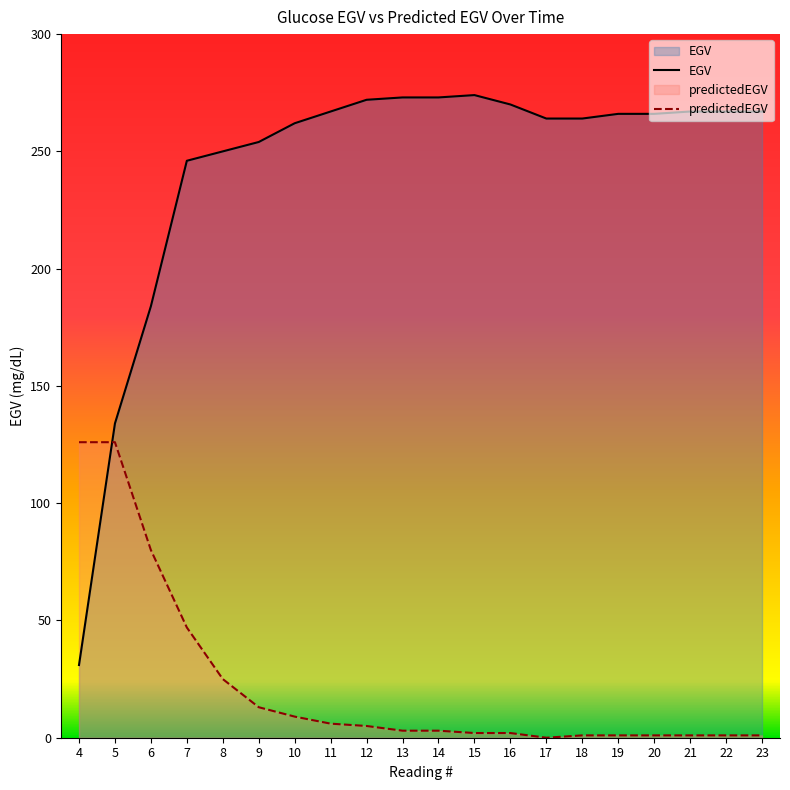

What is the value of the EGV point at the 10th from the left?

273